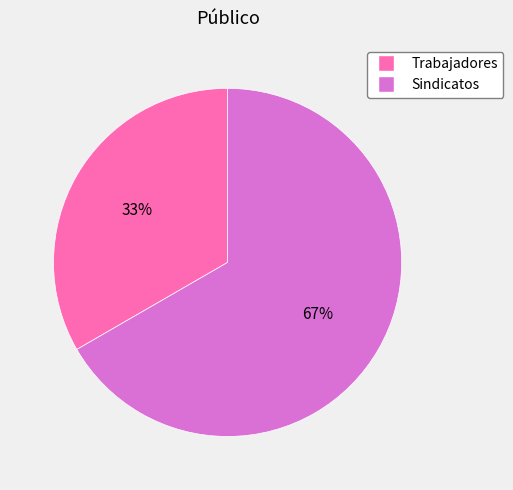

To the nearest percent, what portion does Sindicatos represent?

67%